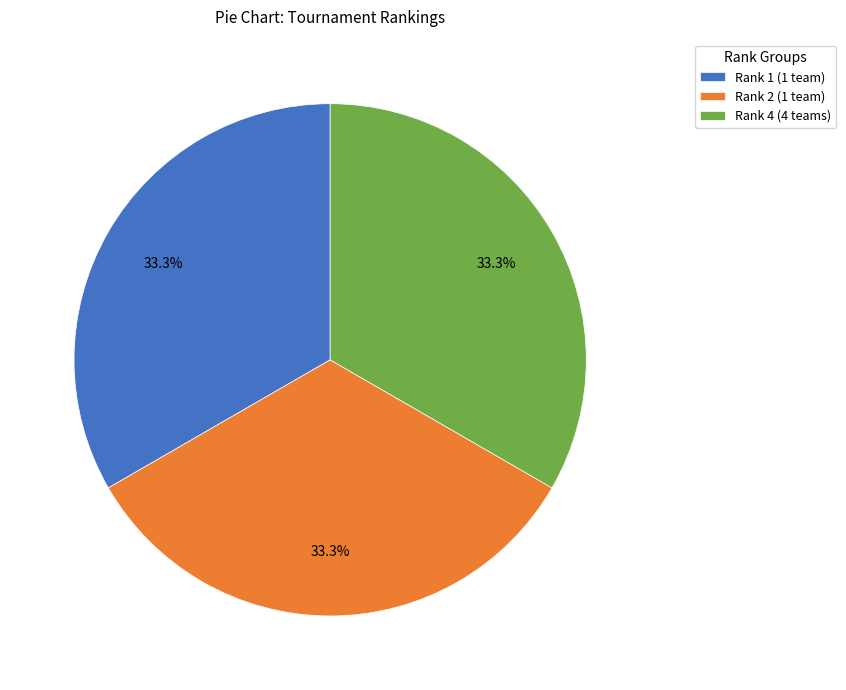

Approximately how many times larger is the value at Rank 4 (4 teams) compared to Rank 2 (1 team)?

1.0